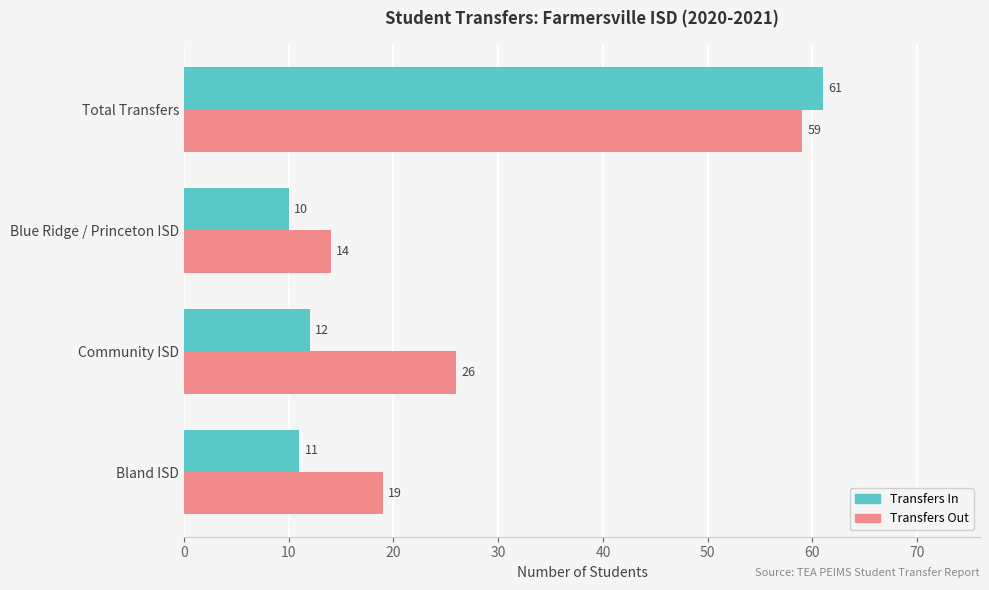

Read the Transfers Out value at Blue Ridge / Princeton ISD.

14